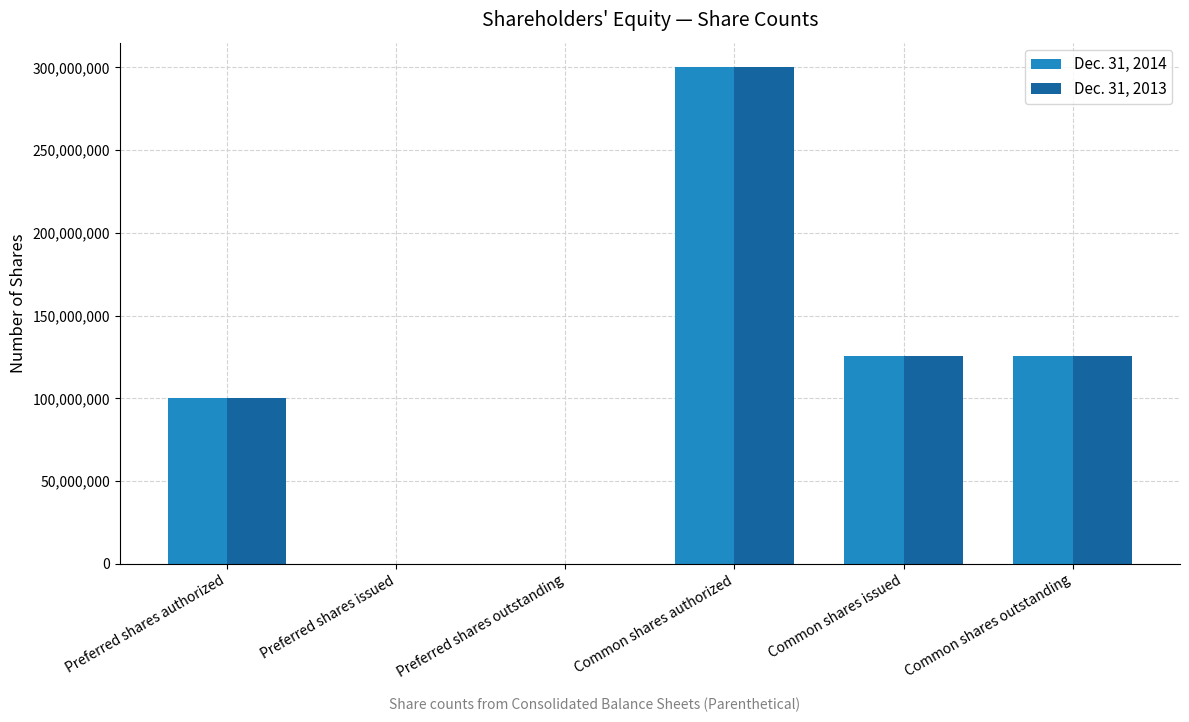

What are all the series names shown in the legend?

Dec. 31, 2014, Dec. 31, 2013